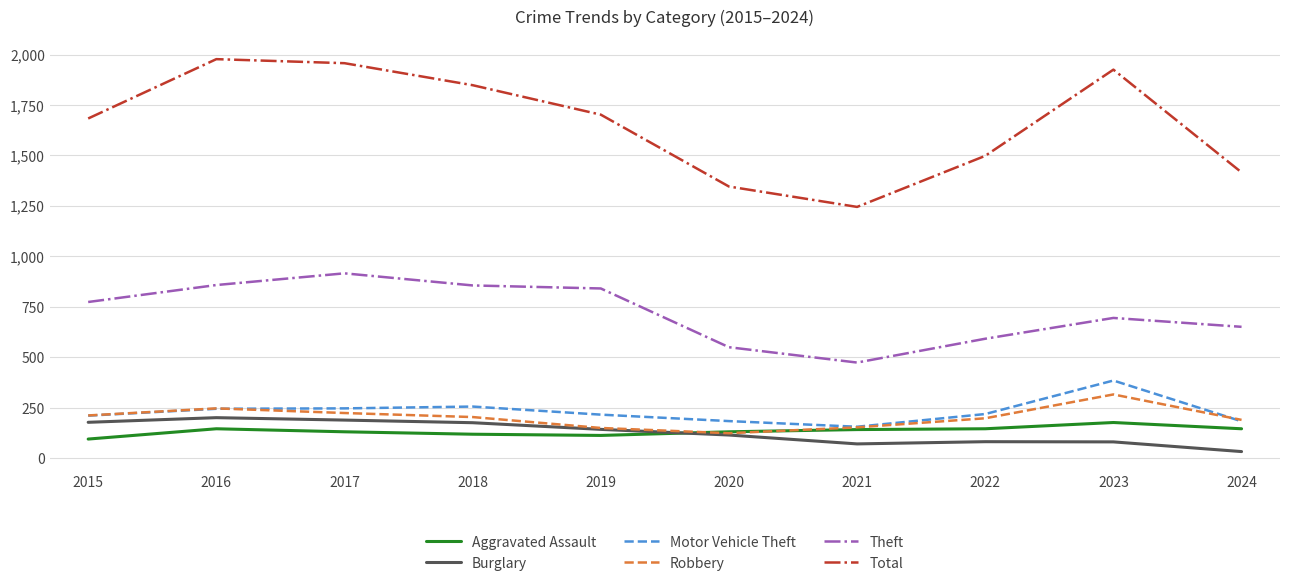

What is the sum of all Theft values?

7207